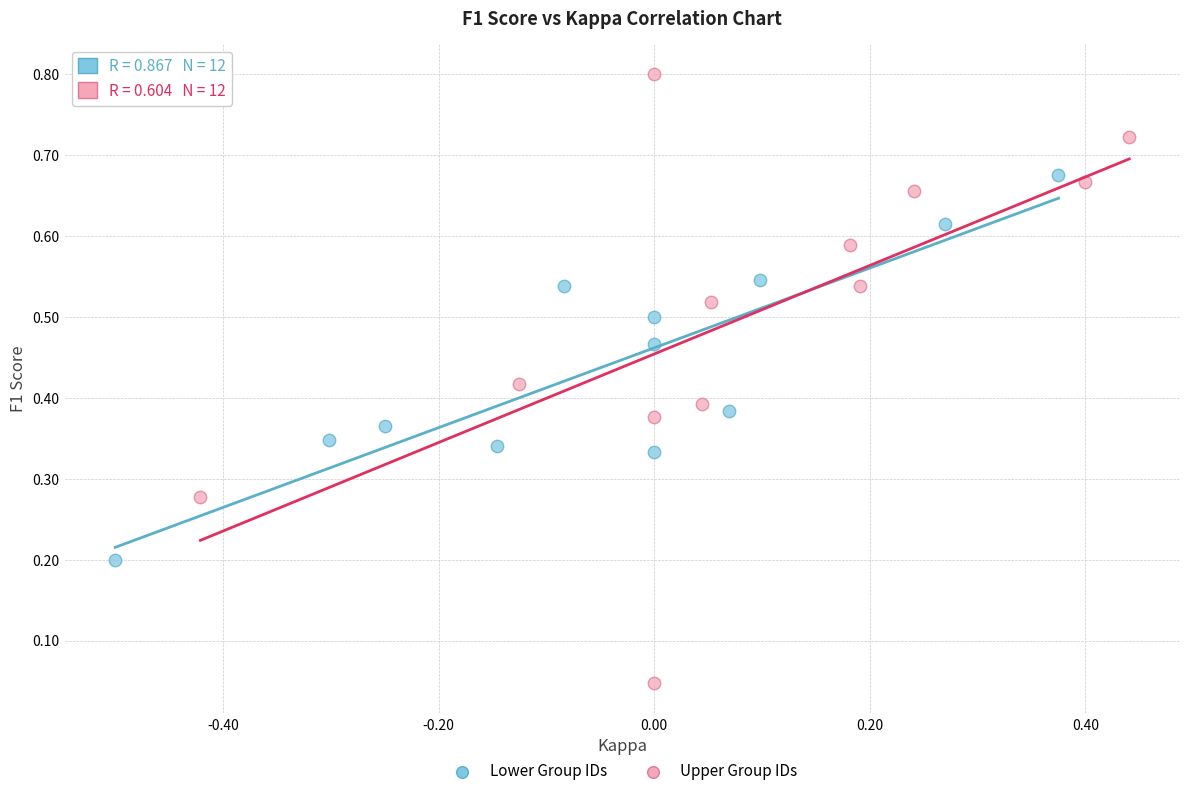

Which series contains the highest Y value?

Upper Group IDs